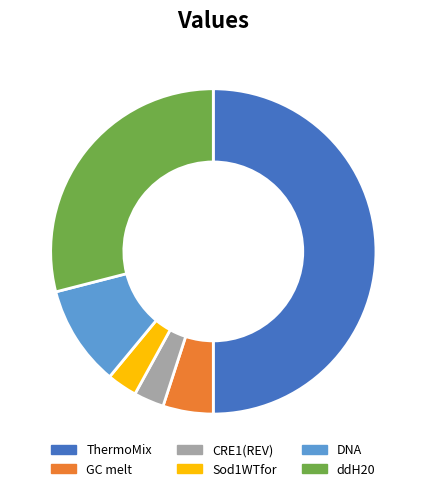

Which category has the biggest portion of the pie?

ThermoMix